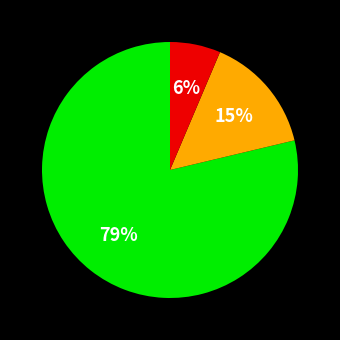

To the nearest percent, what is the average slice percentage?

33%